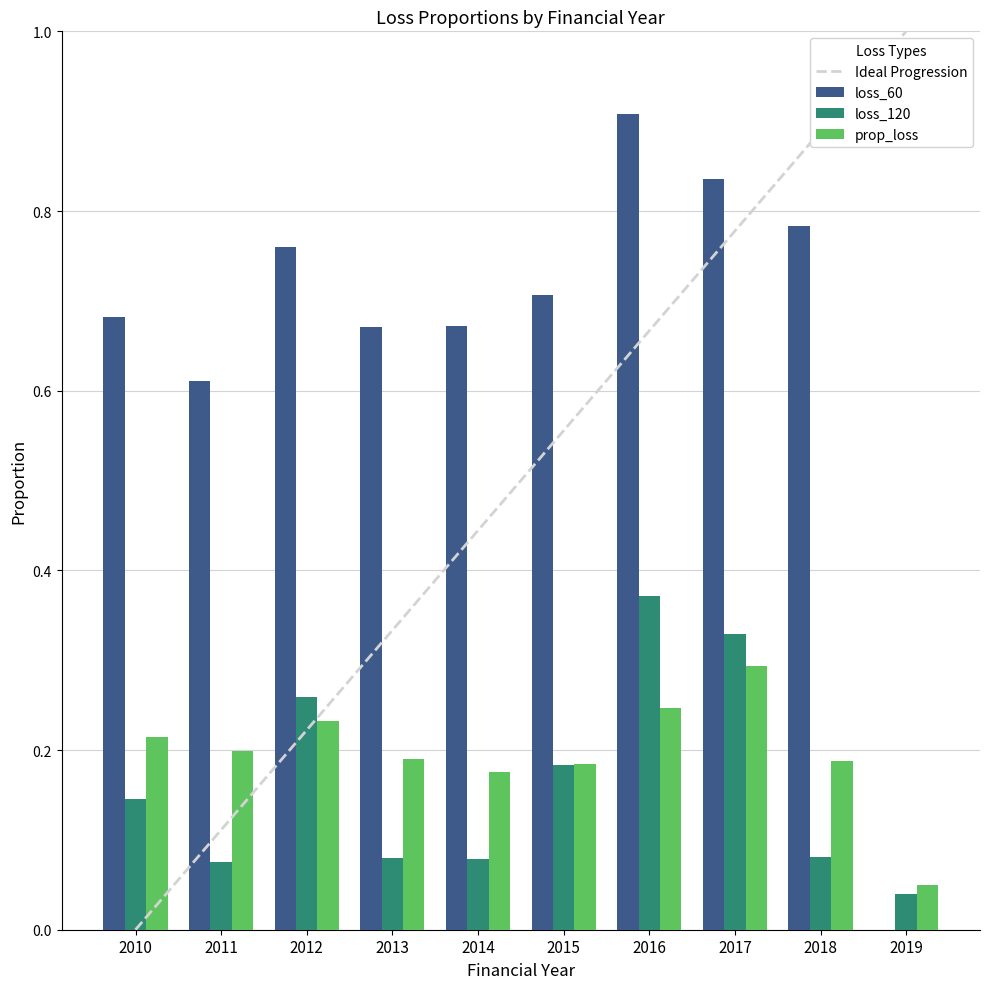

What is the difference between the maximum and second lowest values in the prop_loss series?

0.1